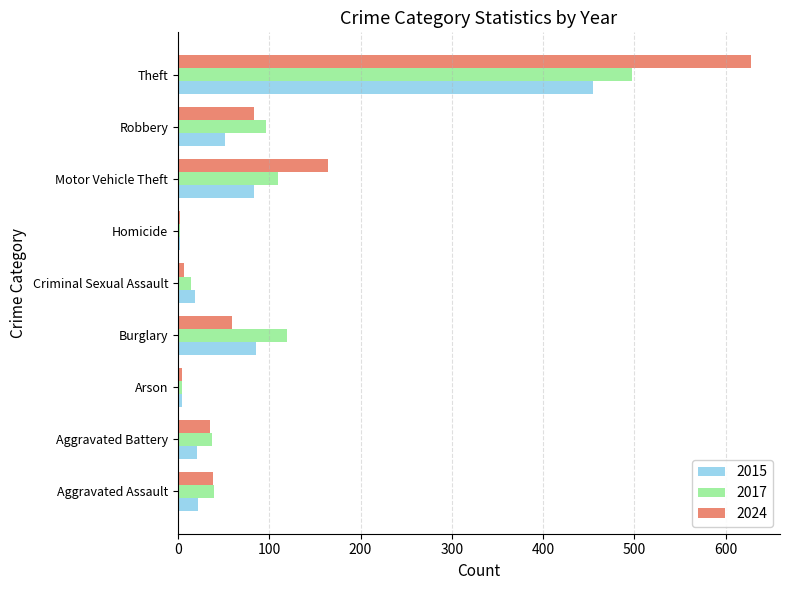

The 2017 series shows 2 at Homicide. True or false?

True